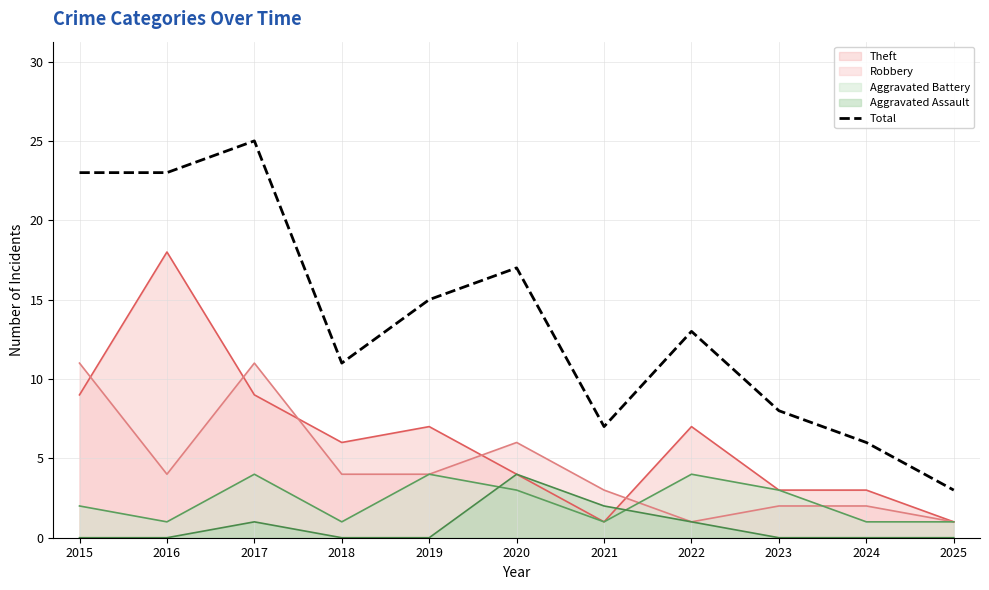

How many lines are shown in the chart?

5